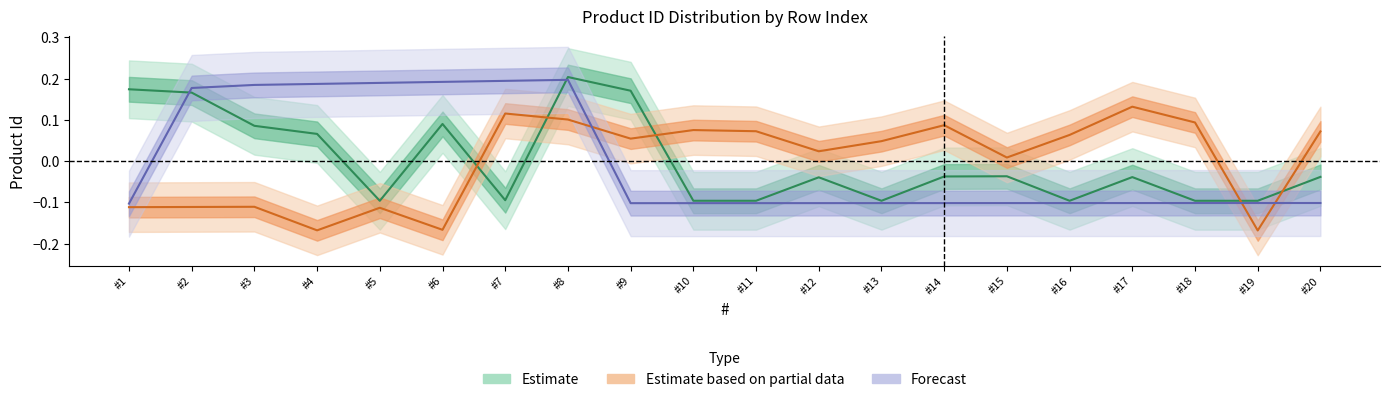

How many values in the product_id series exceed 0?

7